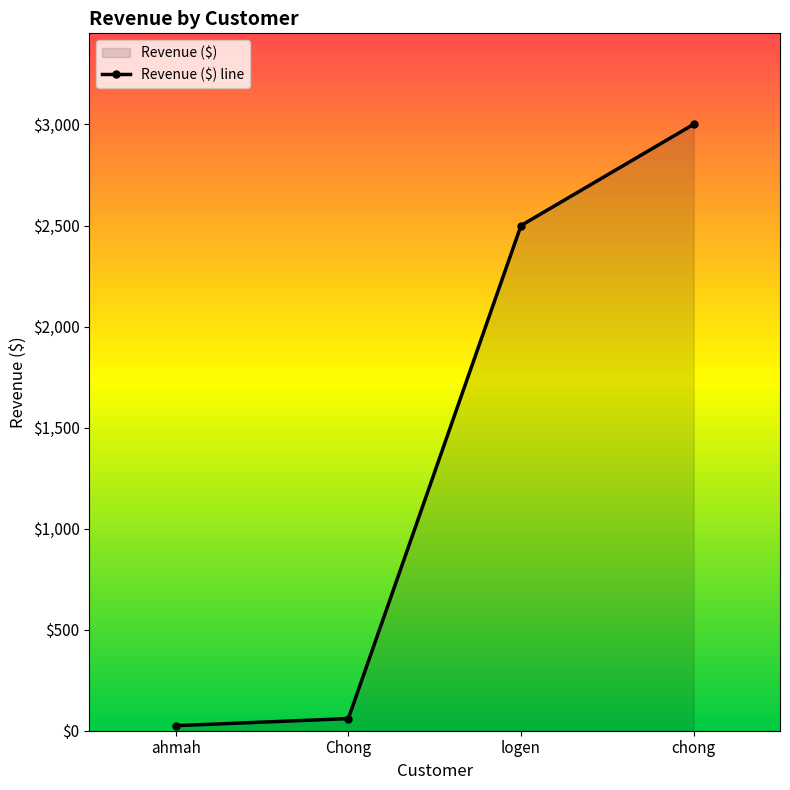

Rank the categories by value from lowest to highest.

ahmah, Chong, logen, chong